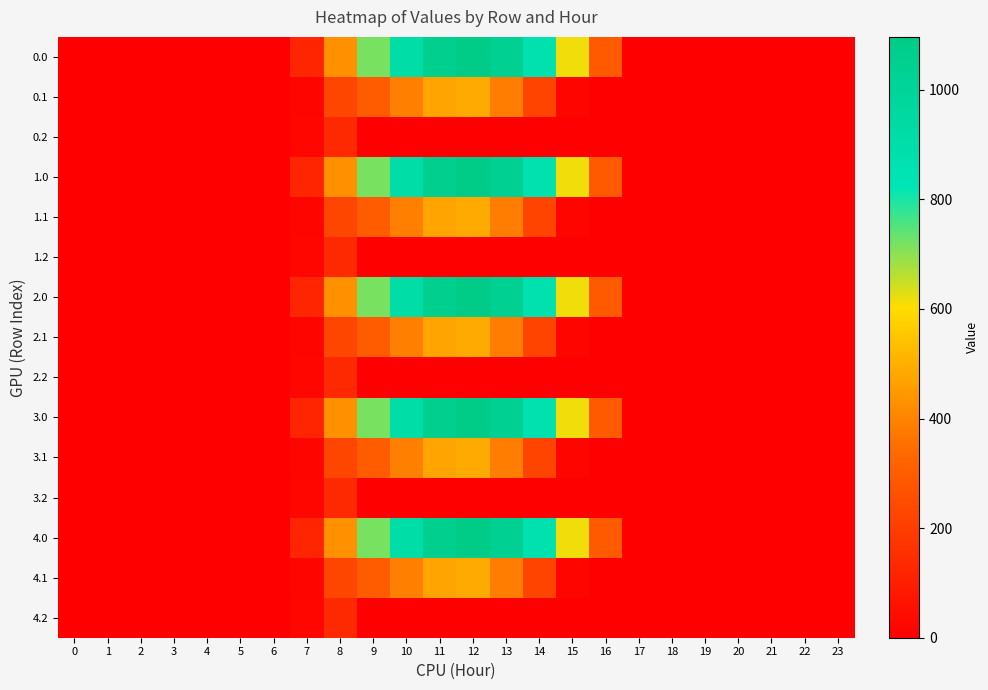

Count the number of data series in this chart.

15